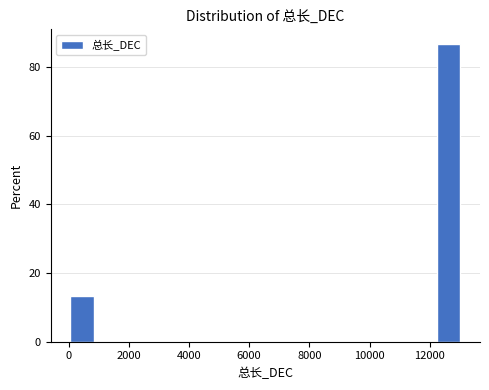

How tall is the bar that spans 0 to 1000 on the x-axis? Neither the bar edges nor the heights are printed on the chart, so give them approximately, as read against the axes.

14